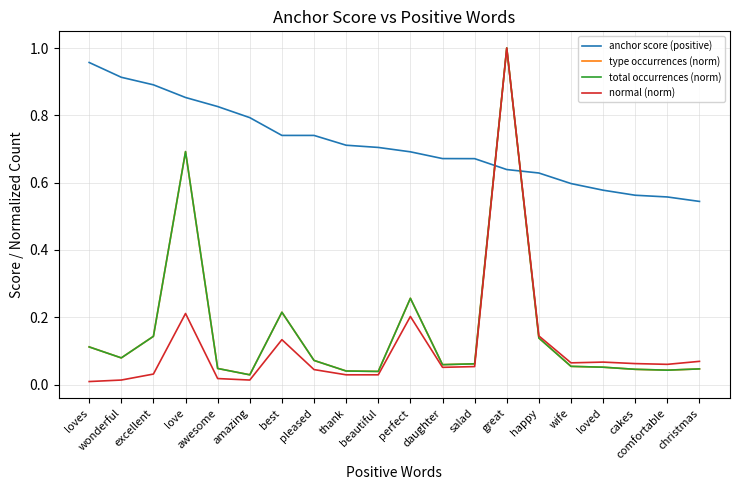

How many lines are shown in the chart?

4